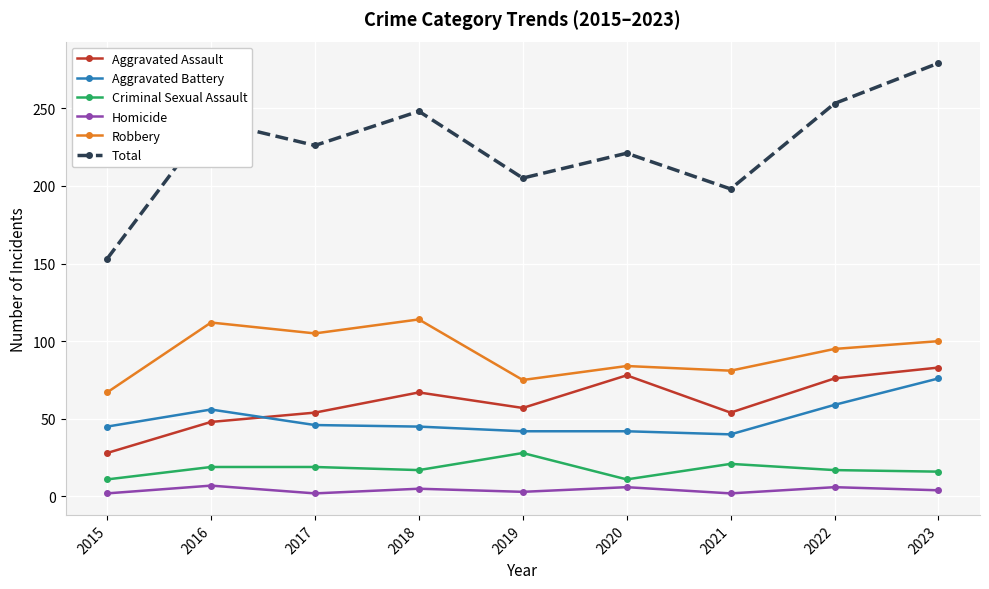

The Aggravated Battery series shows 42 at 2020. True or false?

True